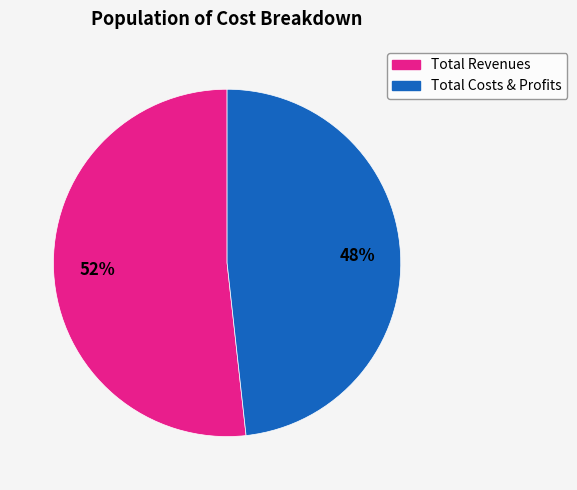

To the nearest percent, what is the combined percentage of Total Costs & Profits and Total Revenues?

100%